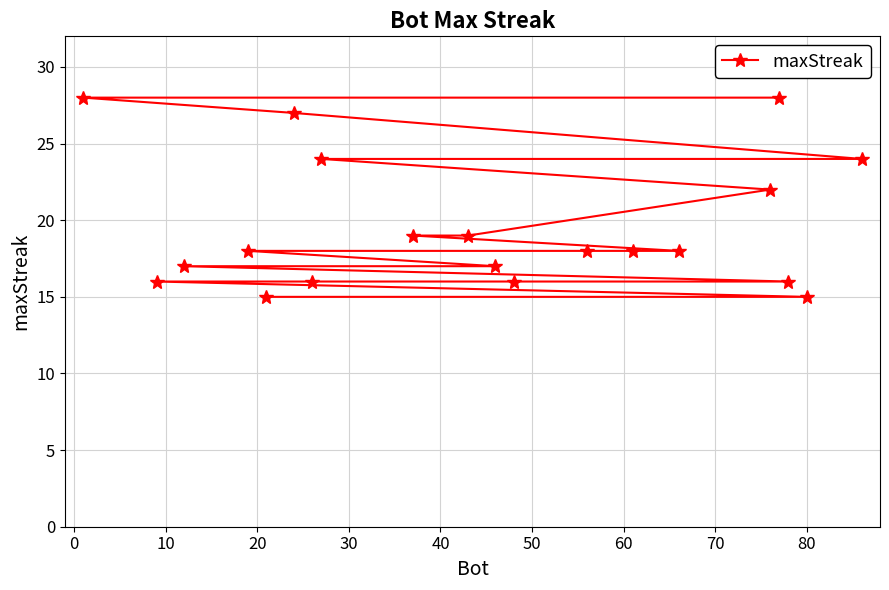

Reading left to right, what are all the values shown in this chart?

28	16	17	18	15	27	16	24	19	19	17	16	18	18	18	22	28	16	15	24